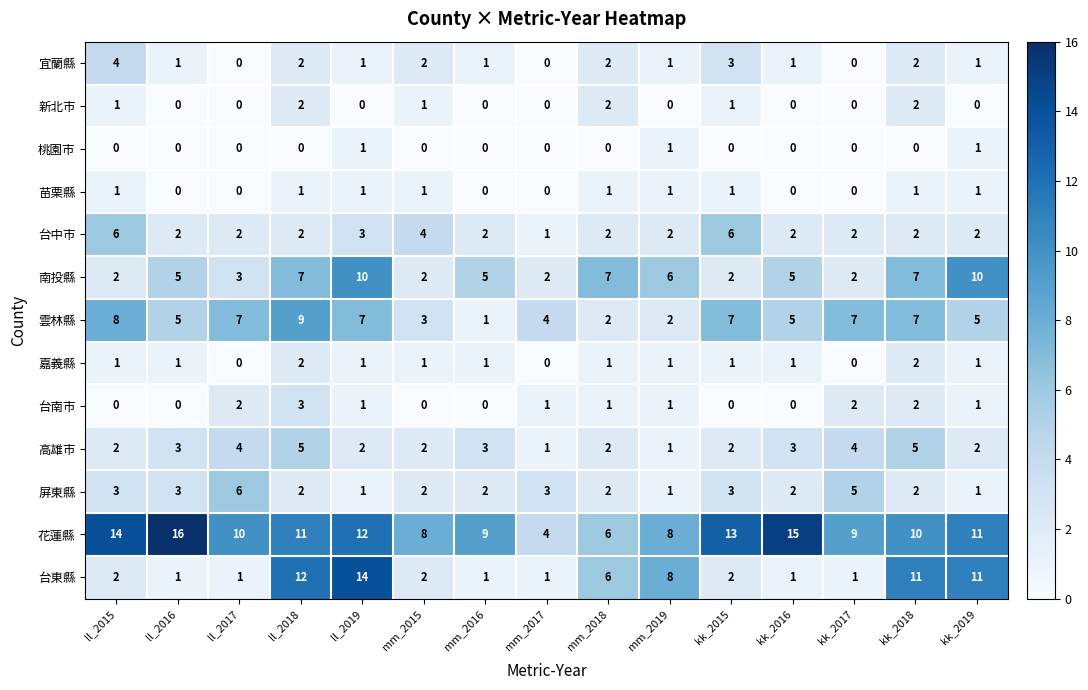

Is the value of 台東縣 at kk_2017 greater than the value of 南投縣 at kk_2019?

No